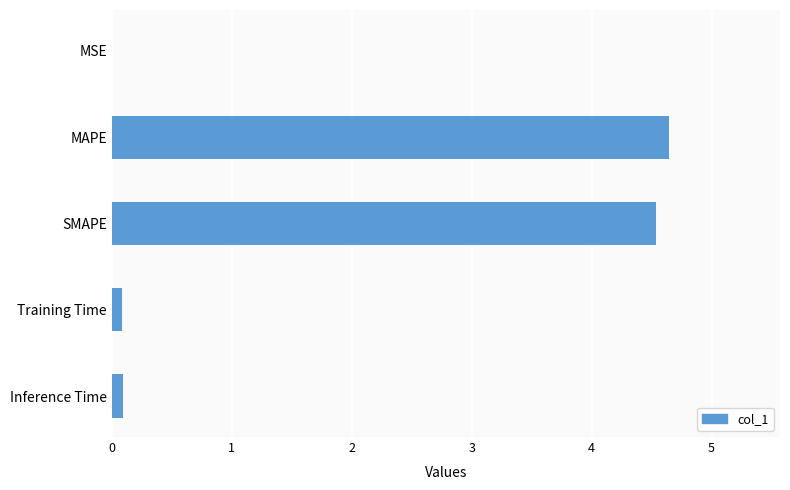

Between SMAPE and Training Time, which is larger?

SMAPE